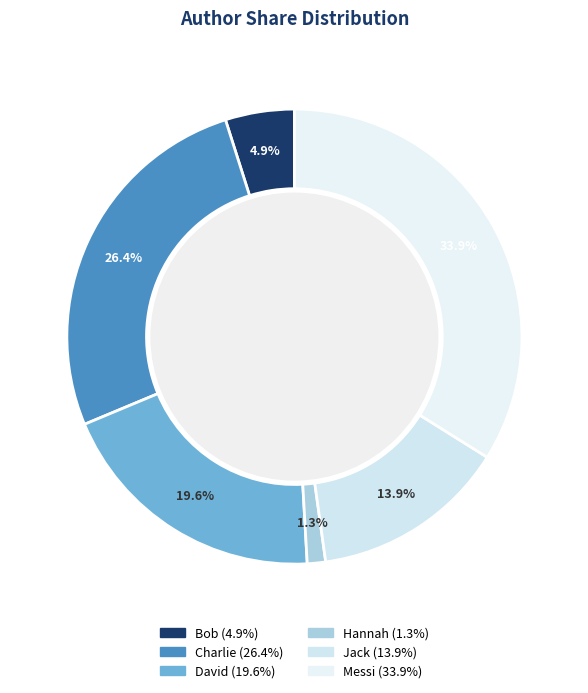

What portion of the pie excludes David?

80.4%